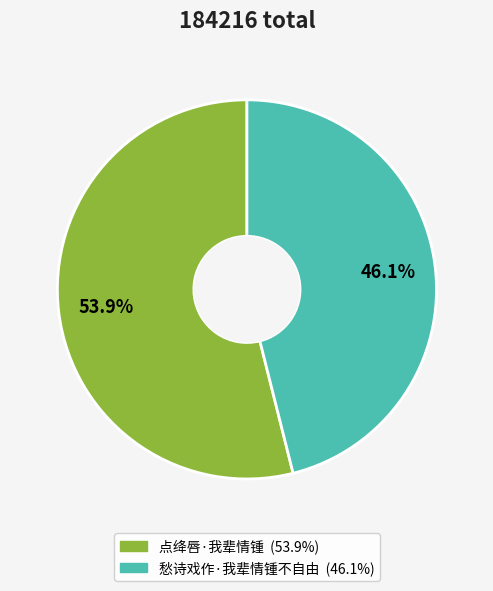

Rank the categories by value from highest to lowest.

点绛唇·我辈情锺, 愁诗戏作·我辈情锺不自由